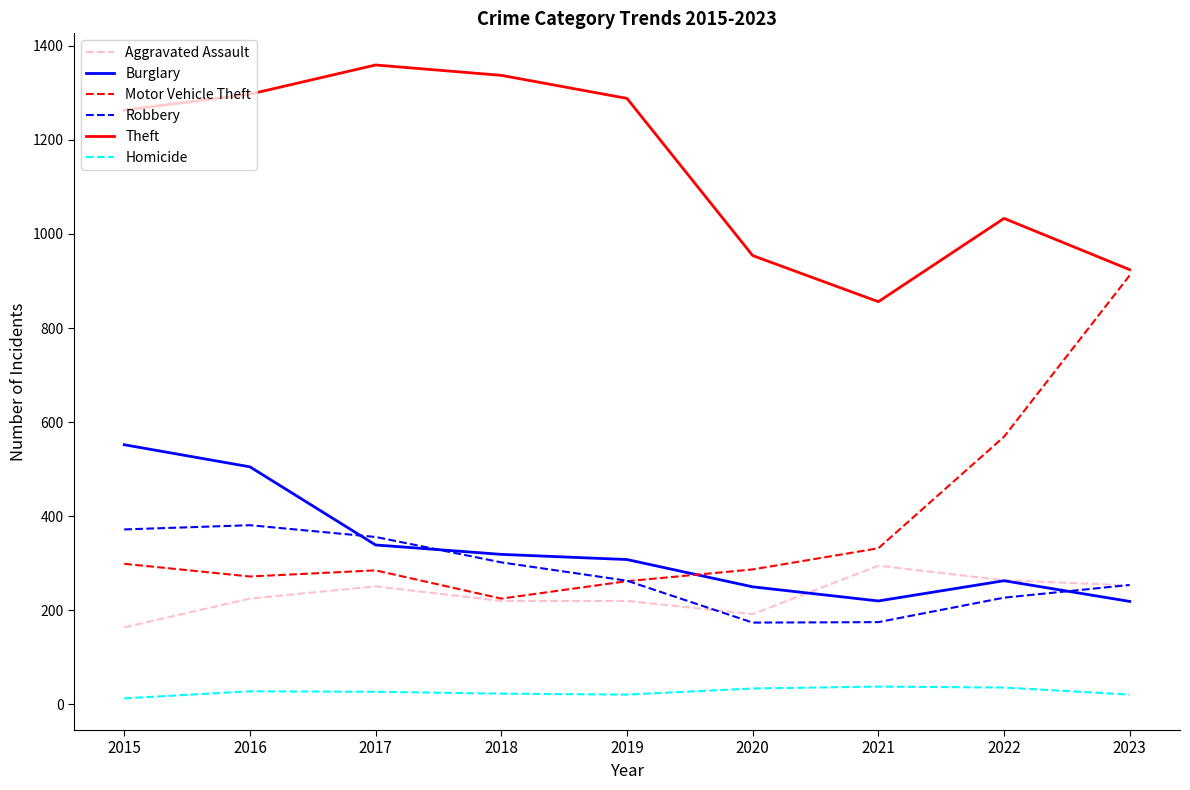

What is the sum of the Theft values at 2017 and 2022?

2392